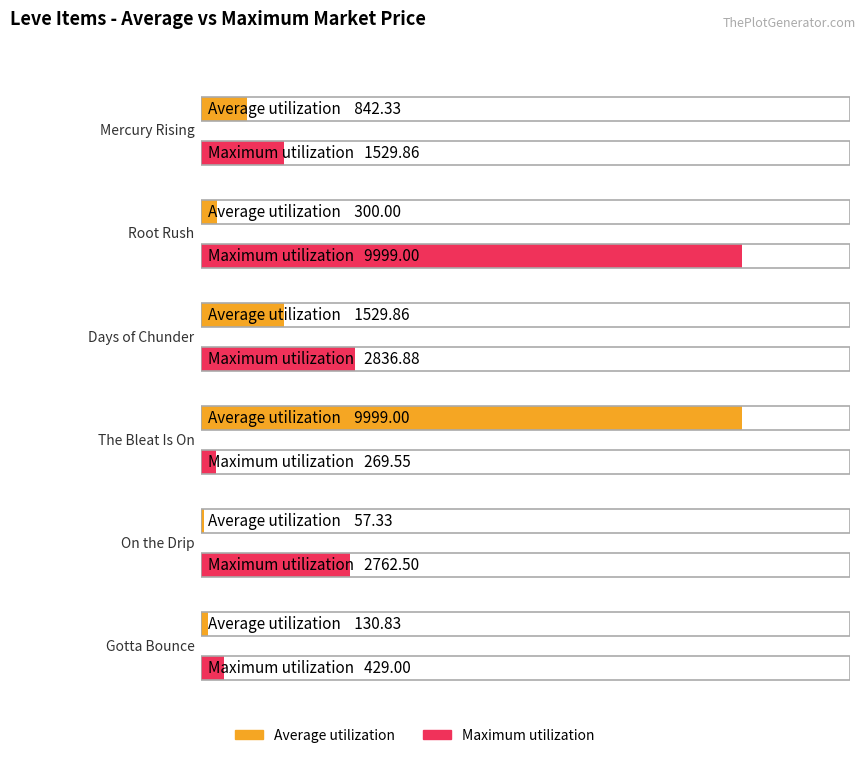

Between On the Drip and The Bleat Is On, which is larger?

The Bleat Is On